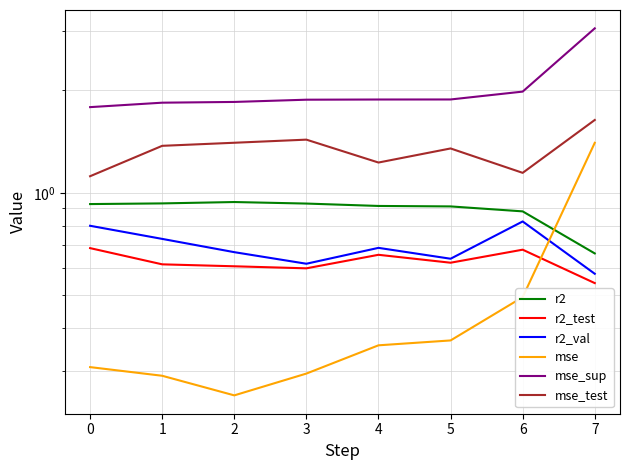

How many lines are shown in the chart?

6